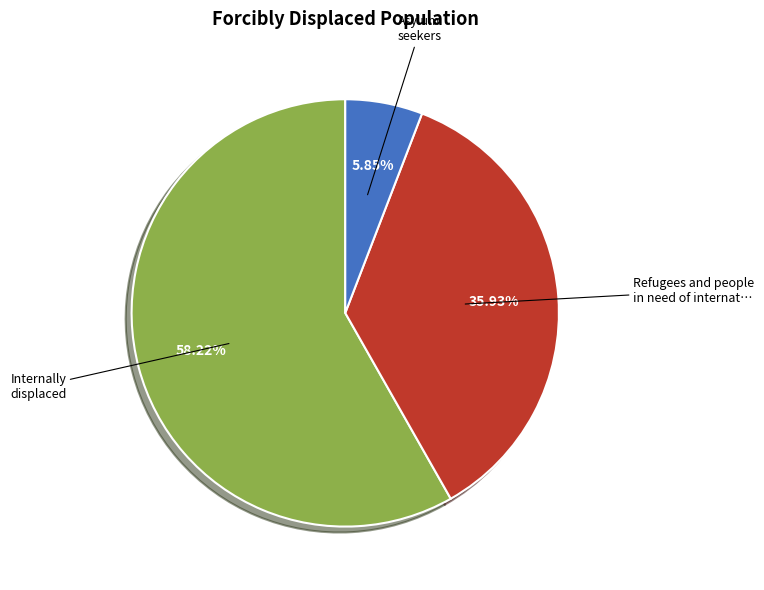

Does any single category account for the majority?

Yes